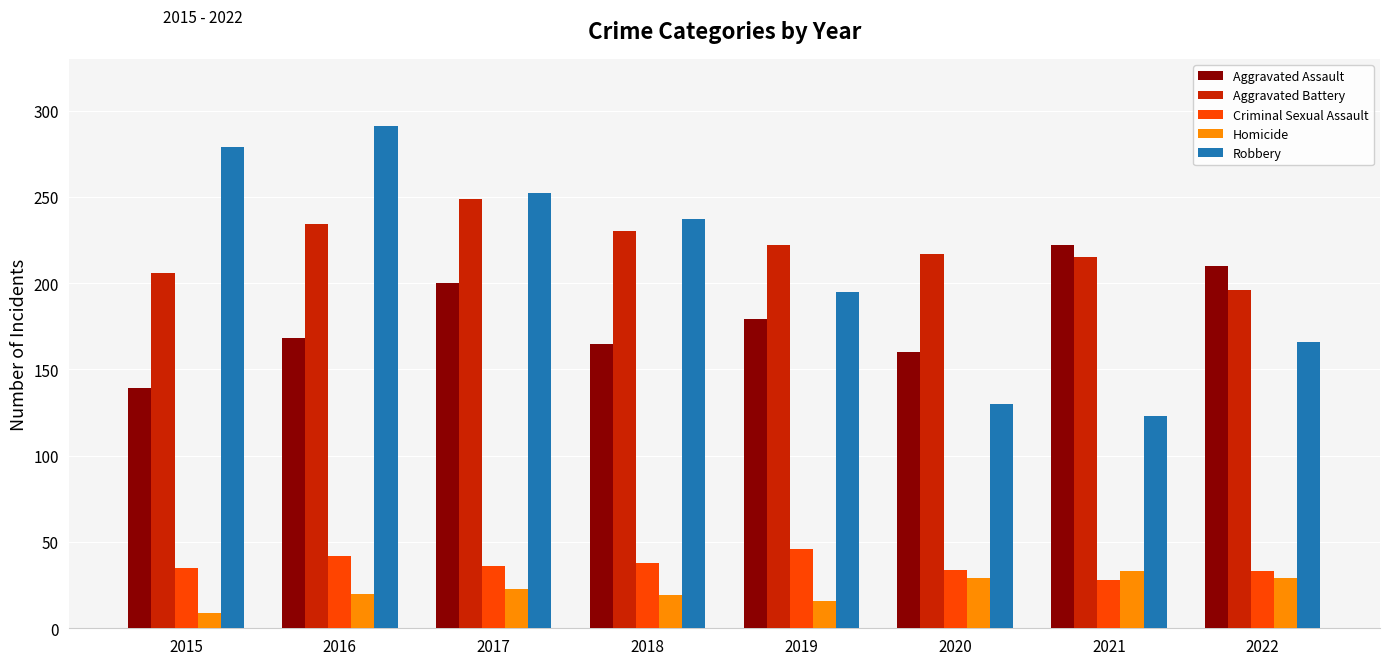

The value of Homicide at 2016 is 20. True or false?

True